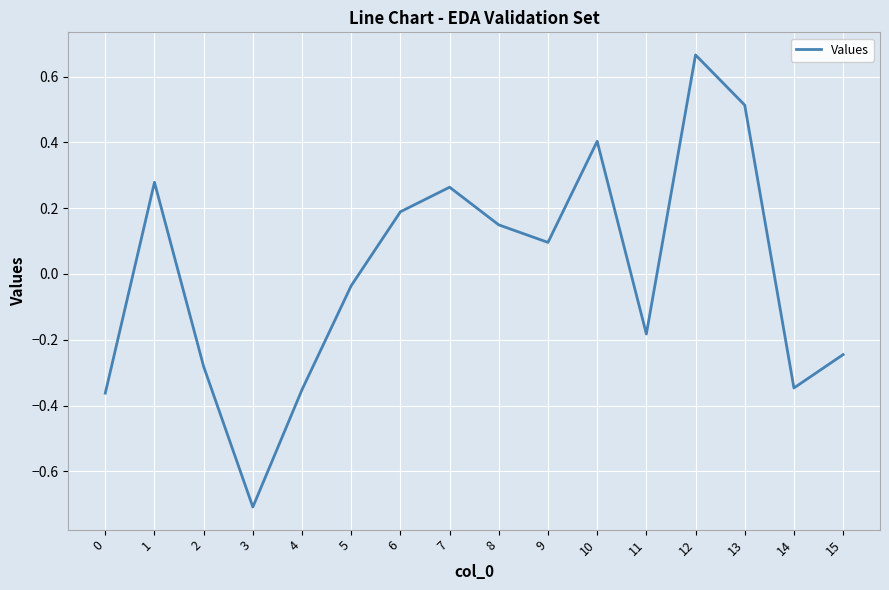

What is the difference between the maximum and minimum values?

1.4